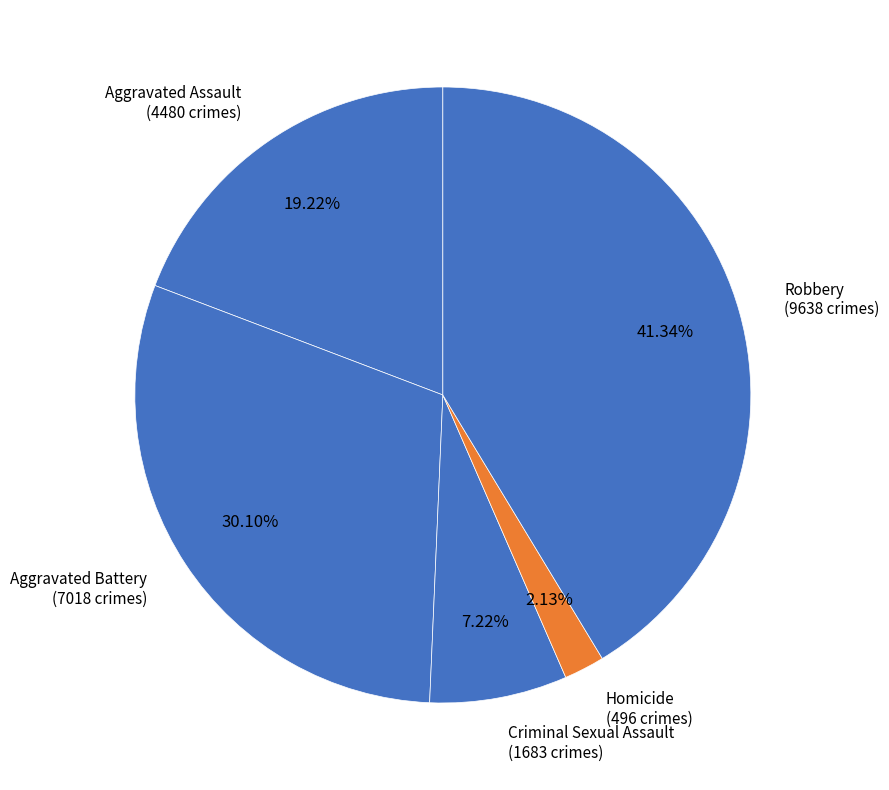

Does Criminal Sexual Assault represent more than half of the total?

No